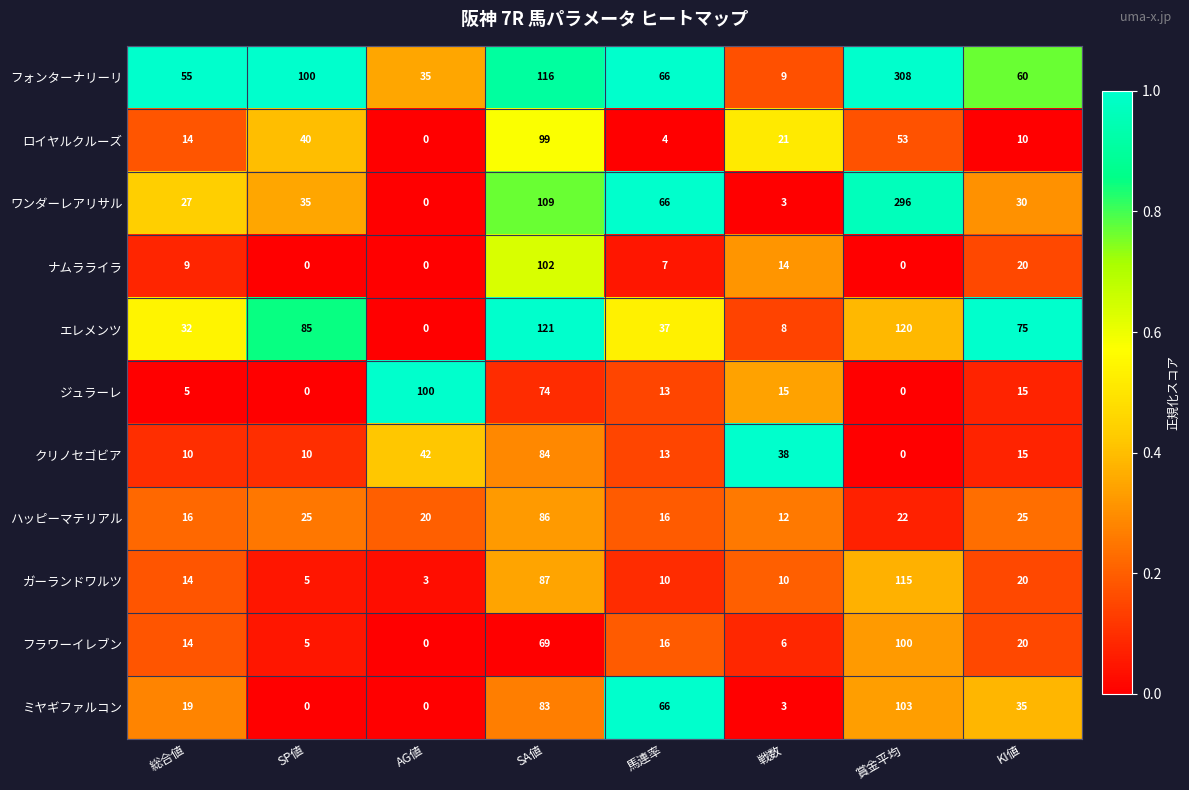

What is the difference between the maximum and minimum values in the ロイヤルクルーズ series?

99